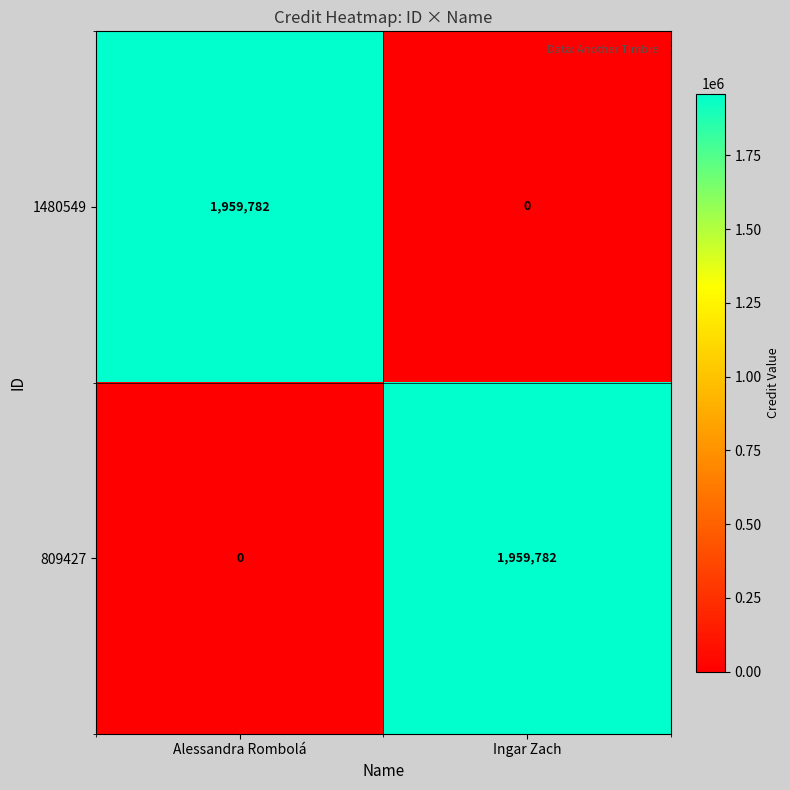

At which label does 809427 reach its peak?

Ingar Zach